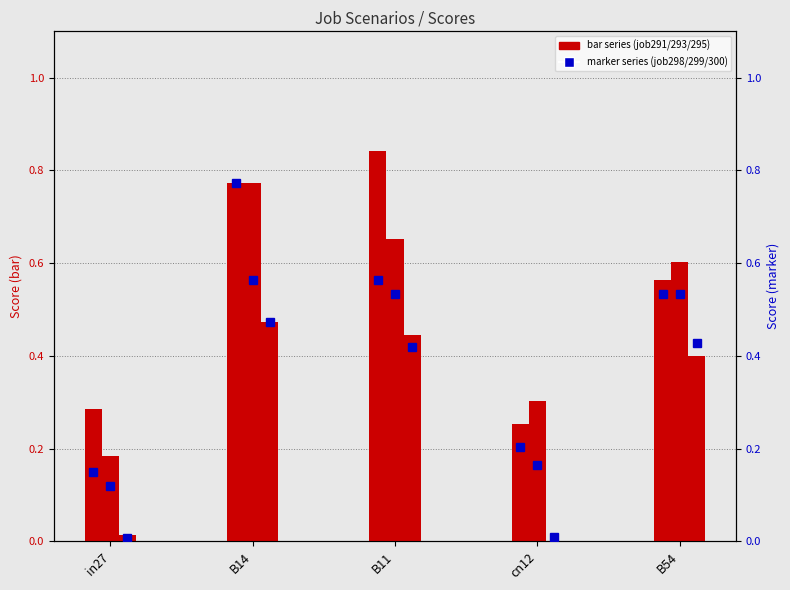

What is the average value of the job293_scenario4_563 series?

0.5